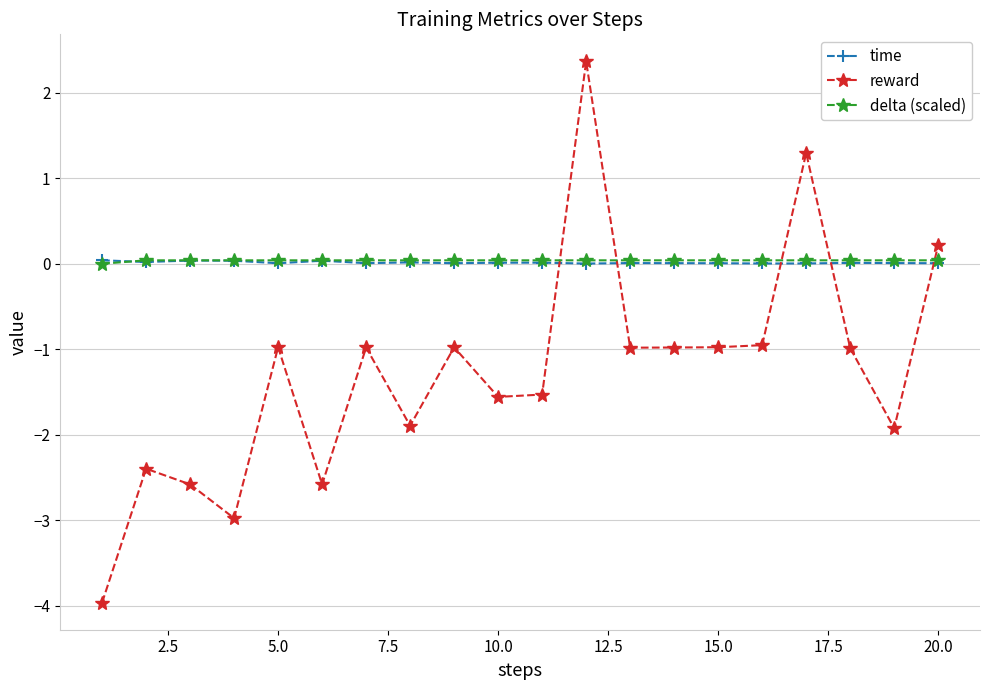

Which series has the widest spread of values?

reward